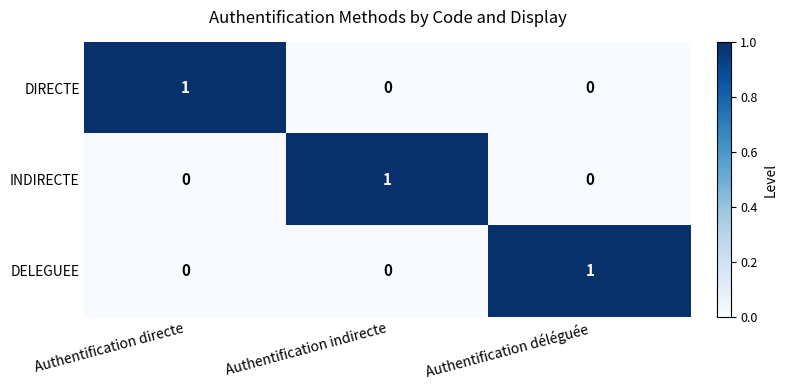

What is the maximum value shown in the chart?

1